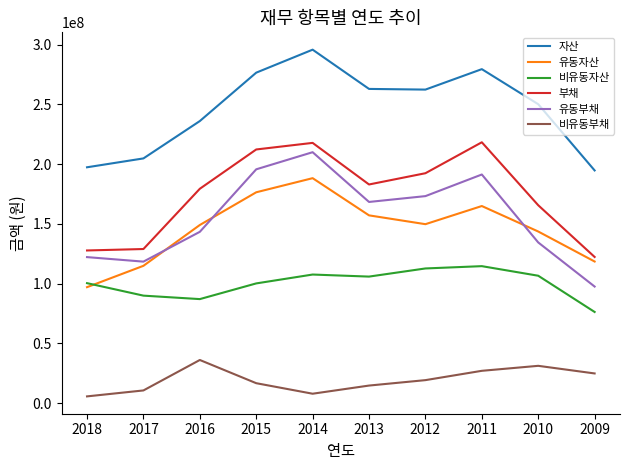

What is the difference between the highest and lowest values at 2015?

259836813